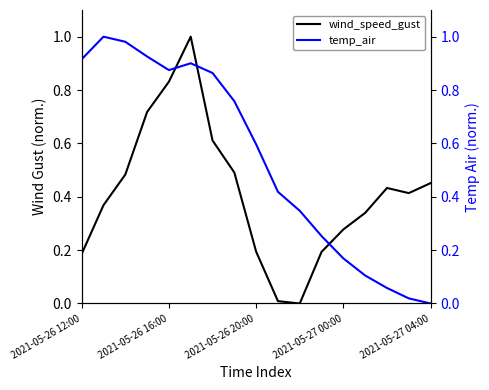

Which series has the largest range (max minus min)?

wind_speed_gust